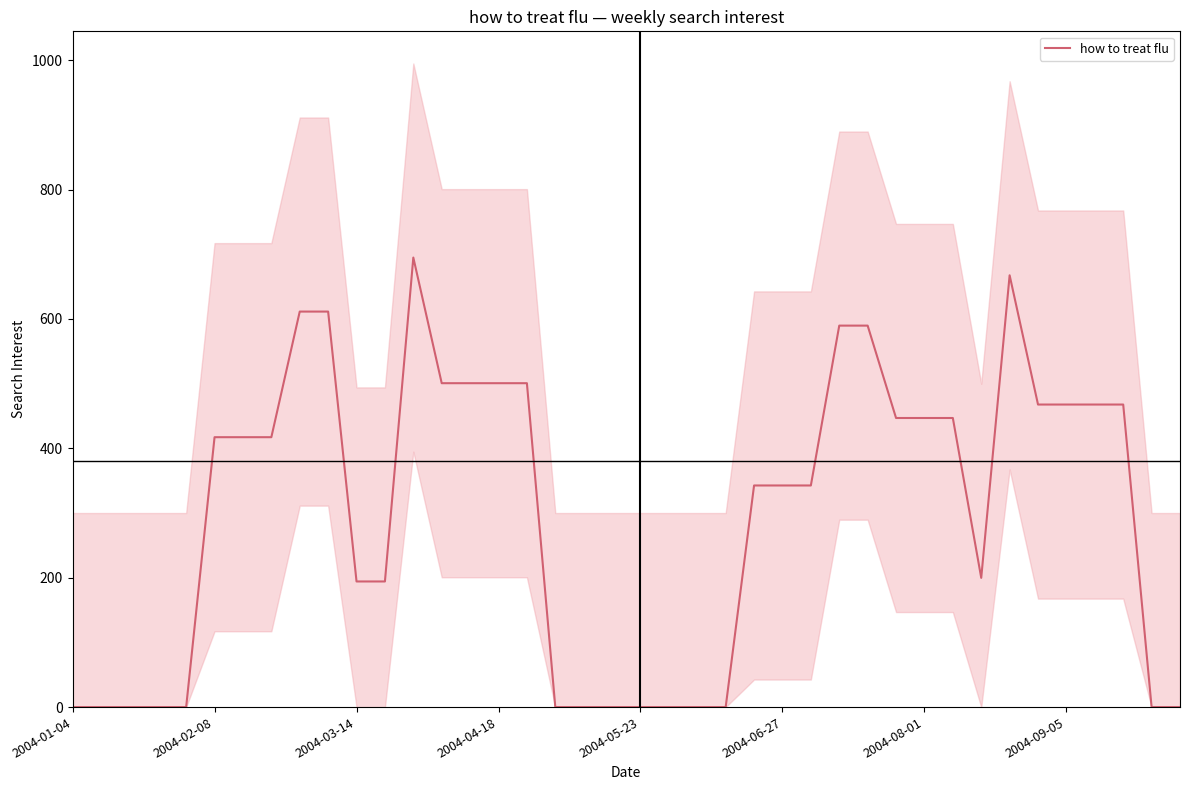

How many interior local peaks (higher than both neighbors) does the data have?

2